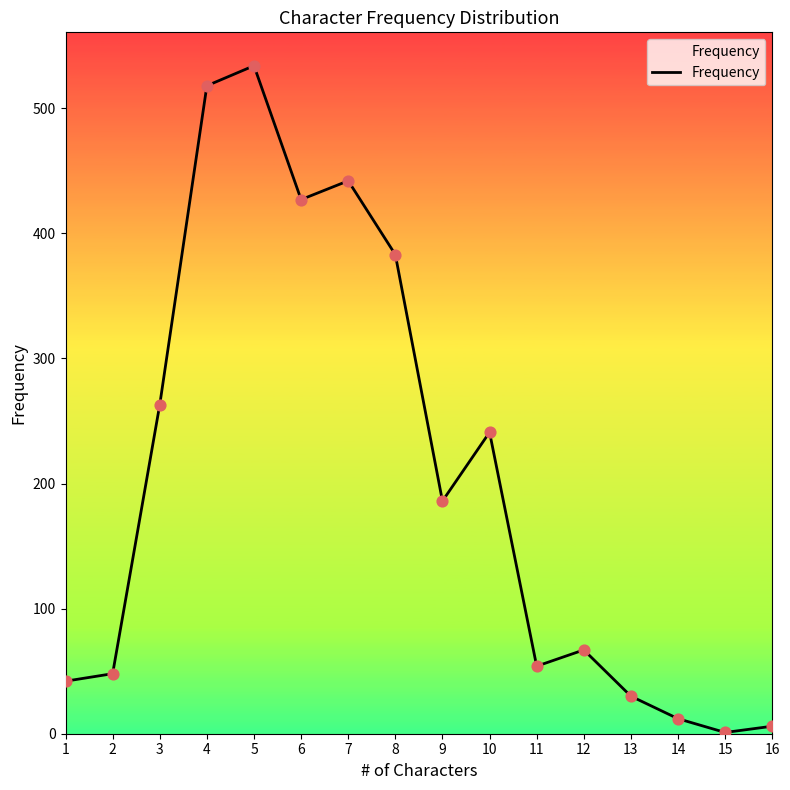

Which has a higher value, 9 or 7?

7